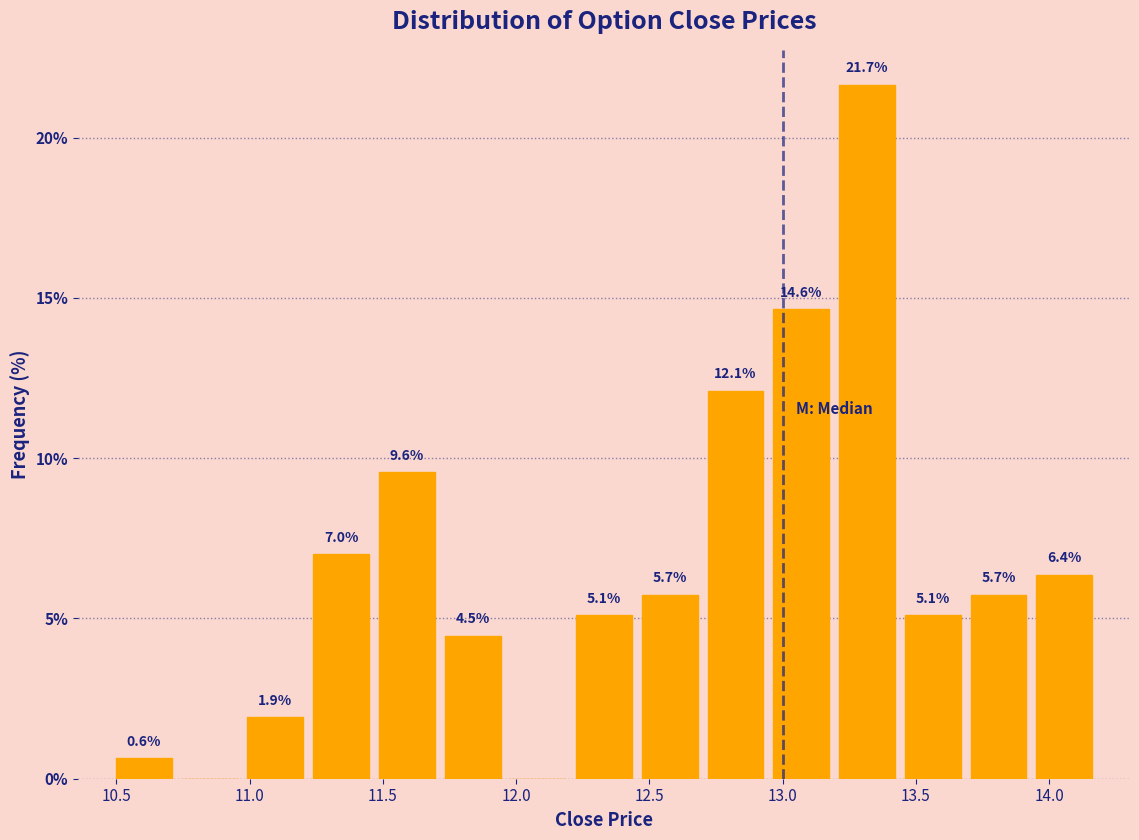

Which range on the x-axis has the tallest bar?

13.20 to 13.45